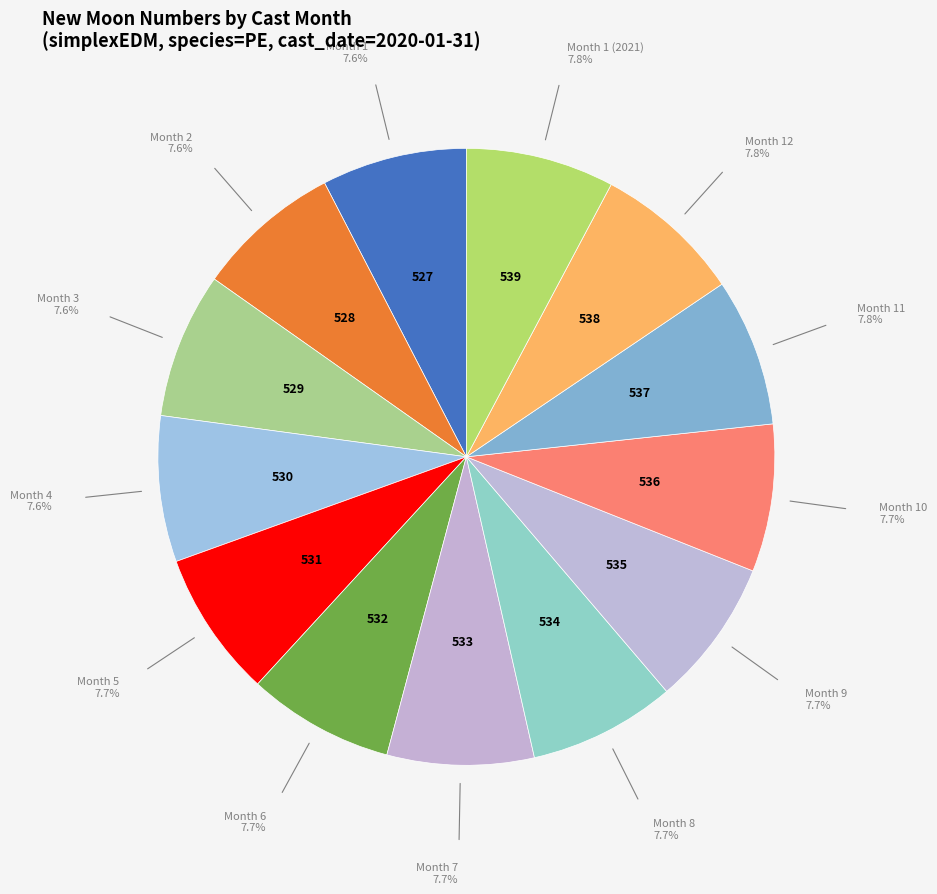

Is there any slice that represents more than half of the pie?

No